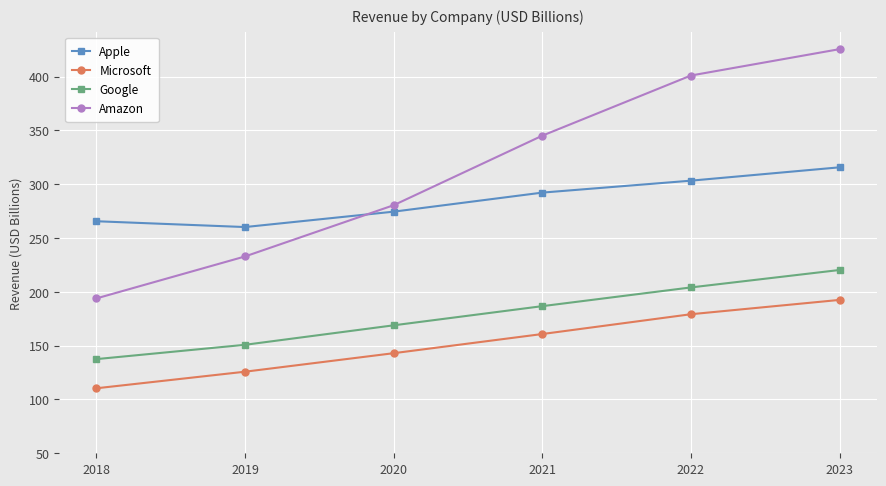

What are all the series names shown in the legend?

Apple, Microsoft, Google, Amazon